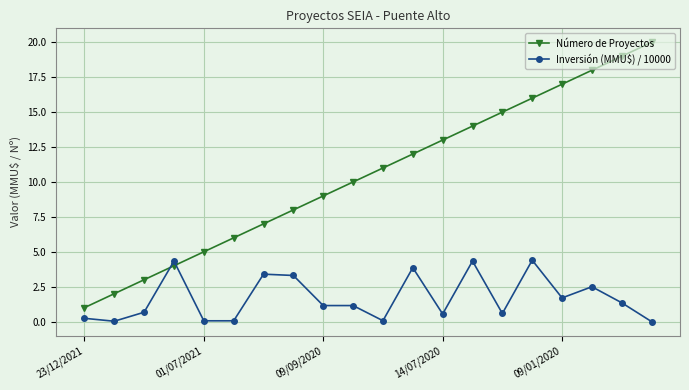

True or false: Número de Proyectos and Inversión (MMU$) / 10000 intersect in this chart.

True